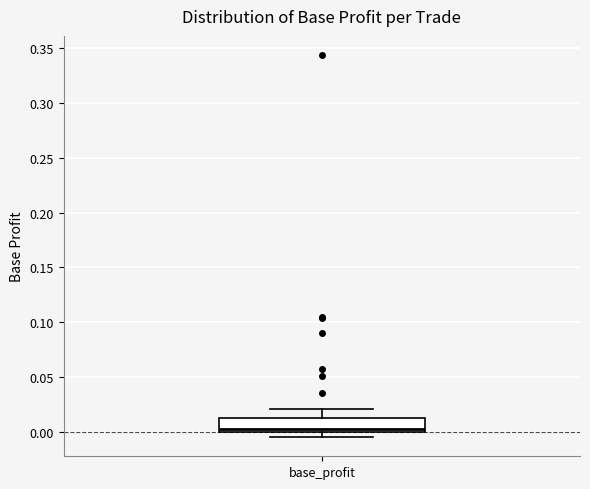

Where does the upper whisker of the box for base_profit end on the y-axis? The values are not printed on the chart, so give them approximately, as read against the axis.

0.020